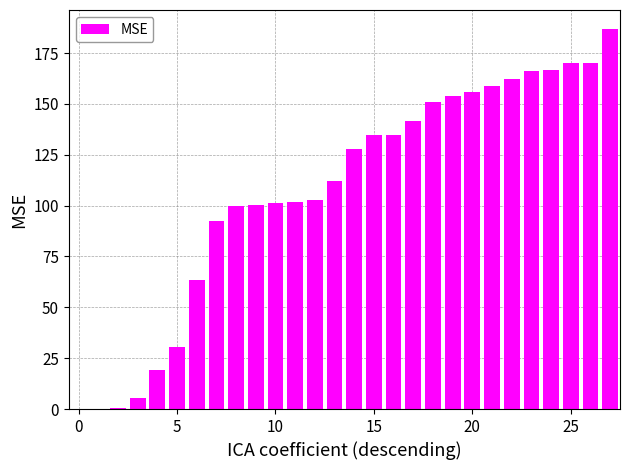

What is the greatest value displayed?

186.8